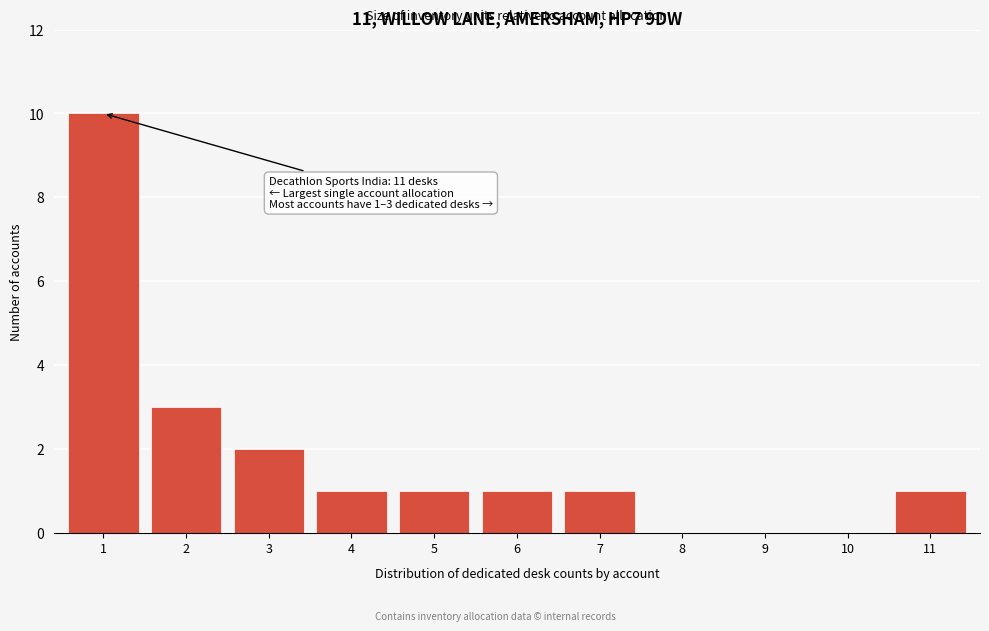

Reading left to right, what are all the values shown in this chart?

1=10	2=3	3=2	4=1	5=1	6=1	7=1	8=0	9=0	10=0	11=1